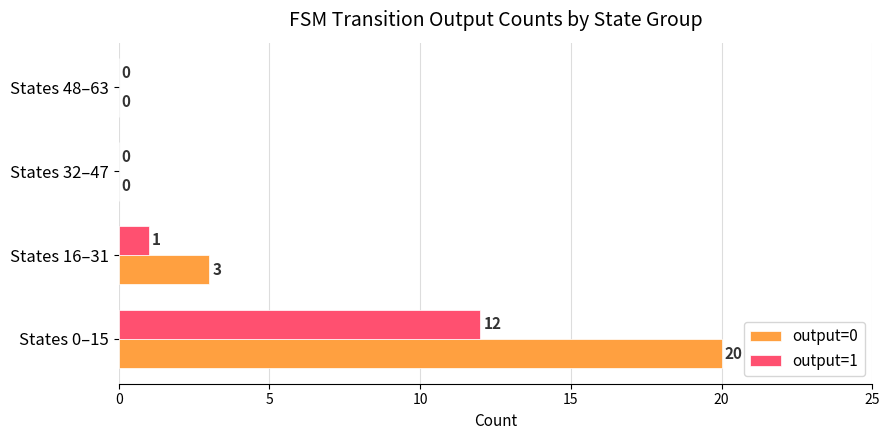

How many data points does each series have?

4